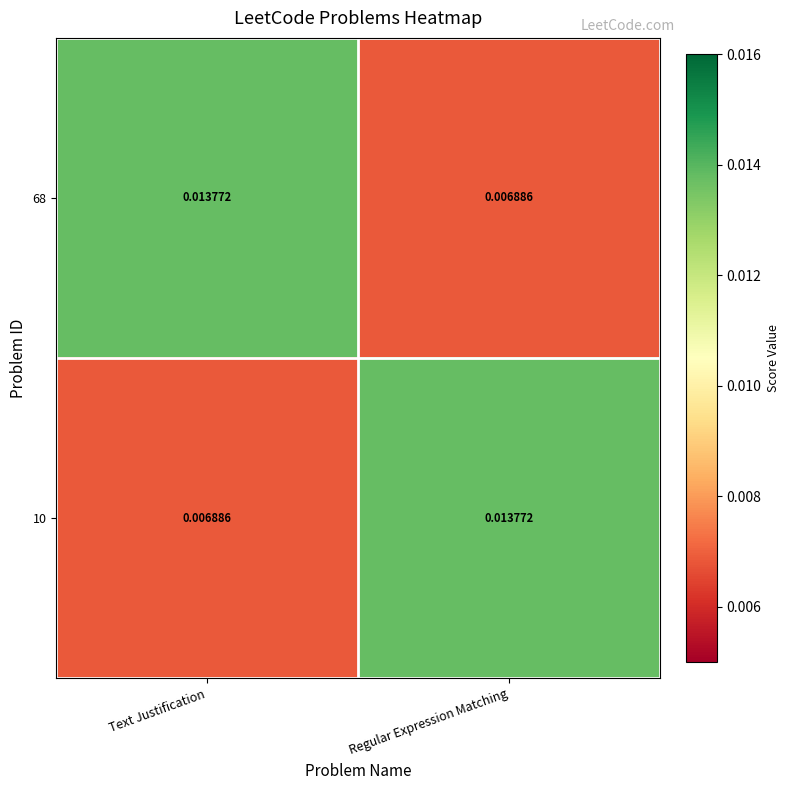

At which label is 68 closest to 0?

Regular Expression Matching